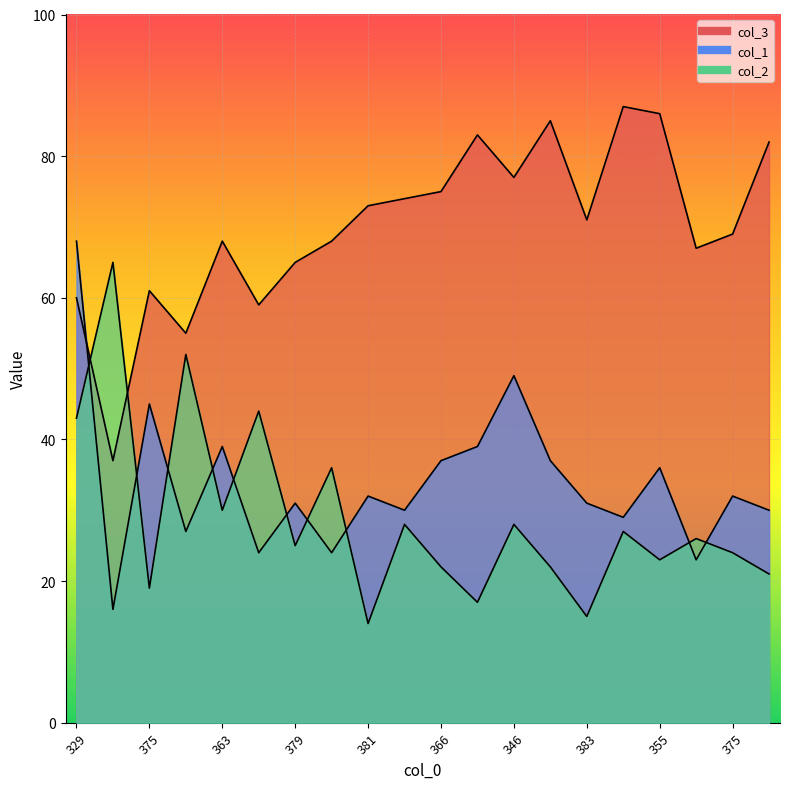

Which category has the lowest value in the col_2 series?

381